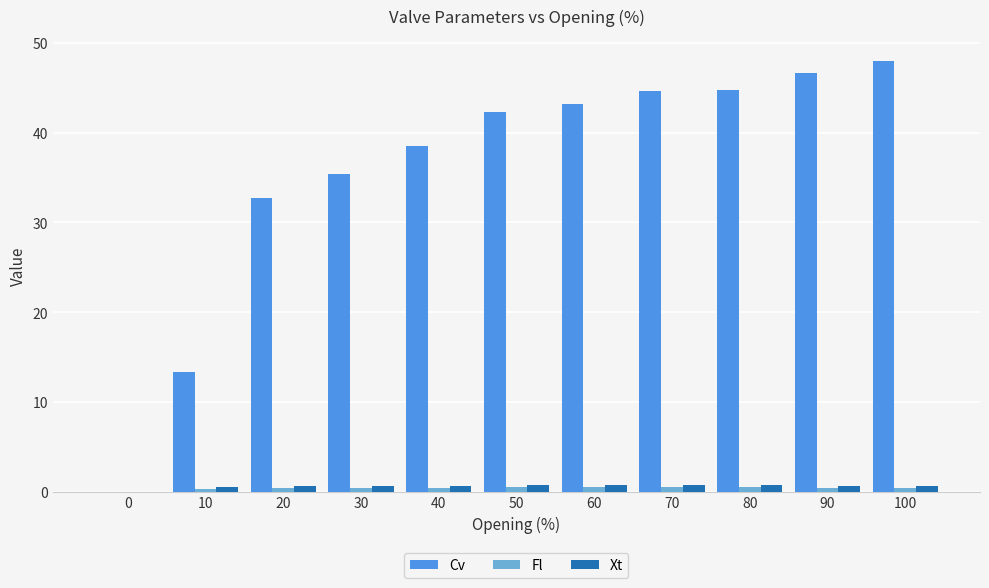

What is the total value across all series at 70?

45.9